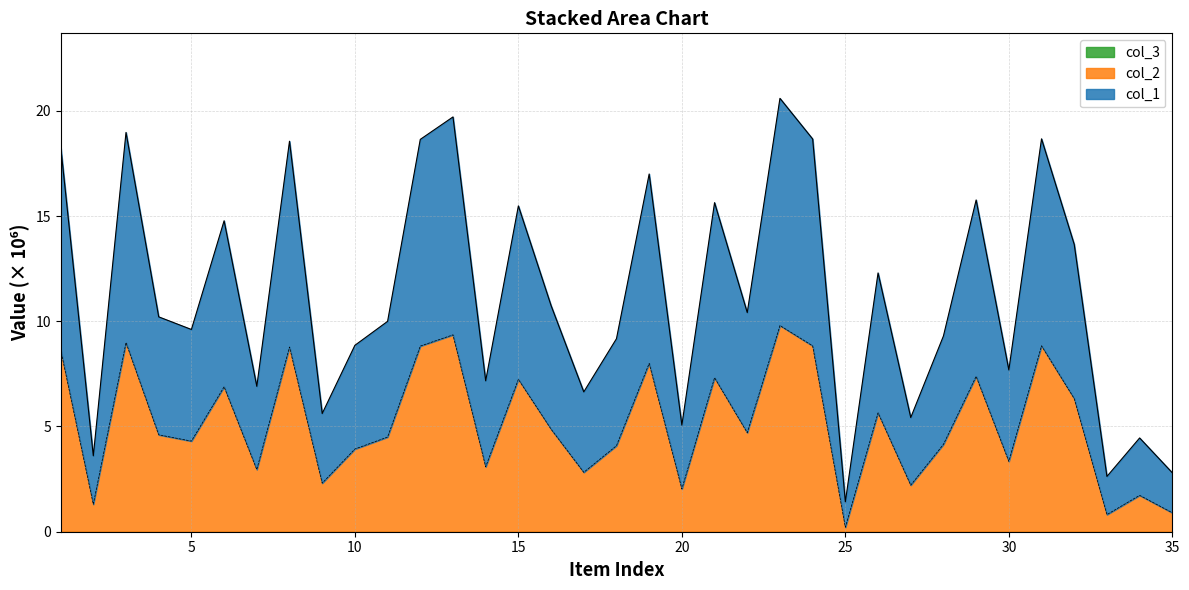

True or false: col_1 and col_2 intersect in this chart.

False